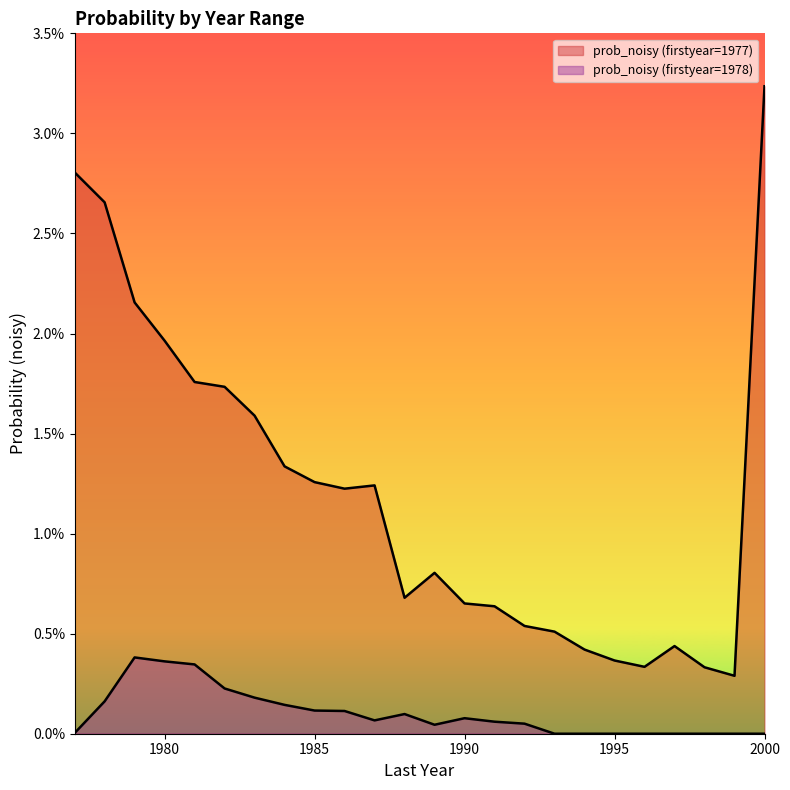

At which category is the sum across all series the highest?

2000